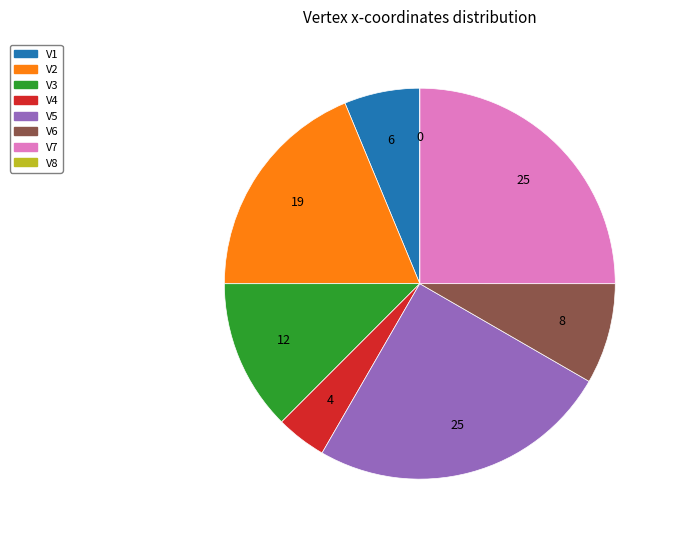

The V6 slice represents 14% of the pie. True or false?

False